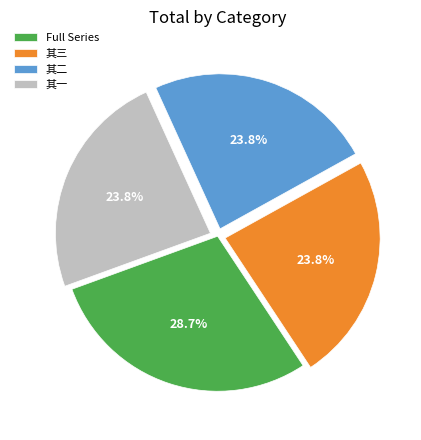

How many slices are in this pie chart?

4